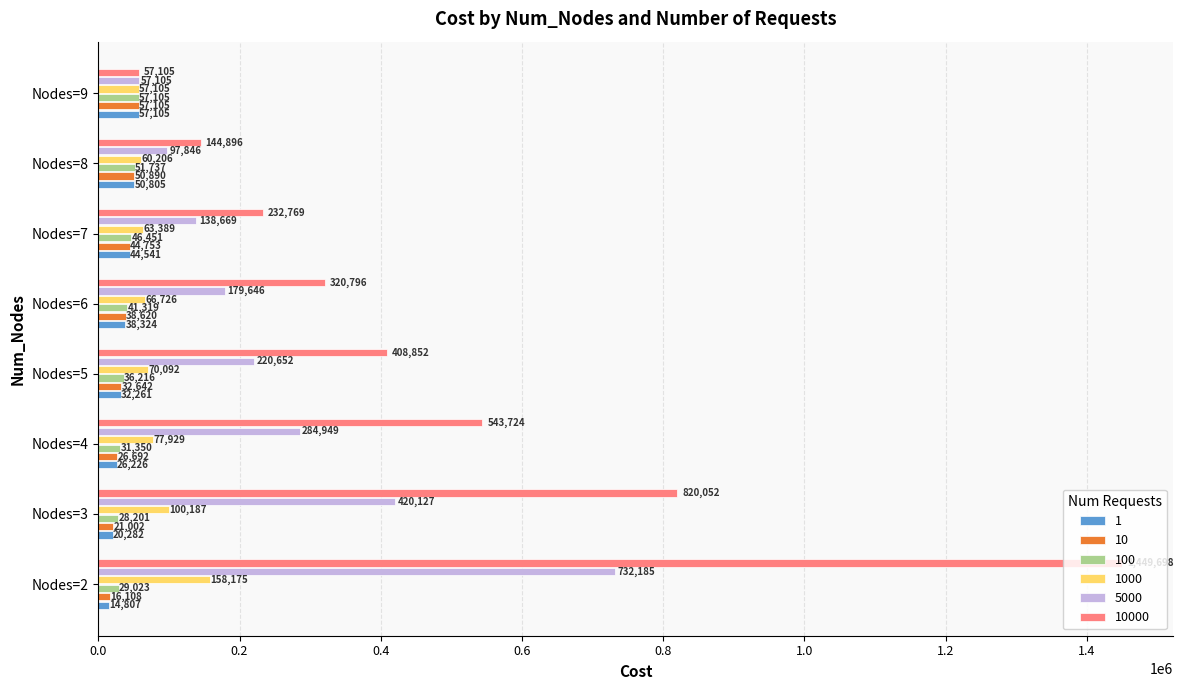

What are all the series names shown in the legend?

1, 10, 100, 1000, 5000, 10000